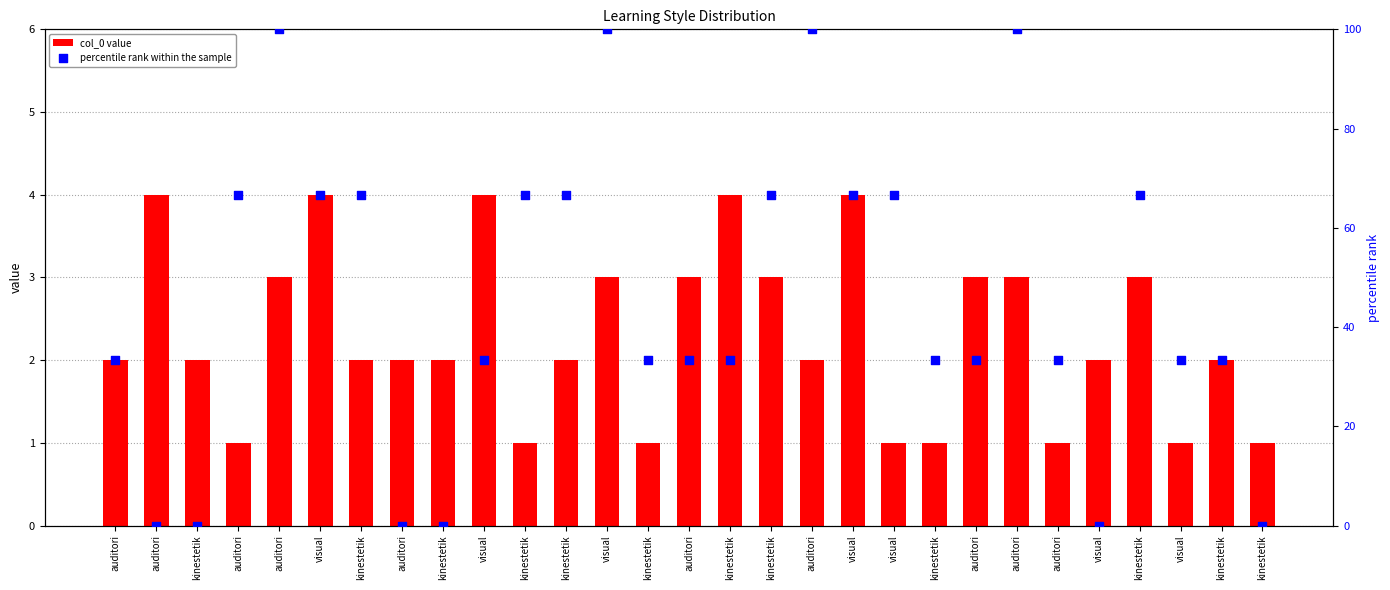

Which series has the widest spread of Y values?

percentile rank within the sample